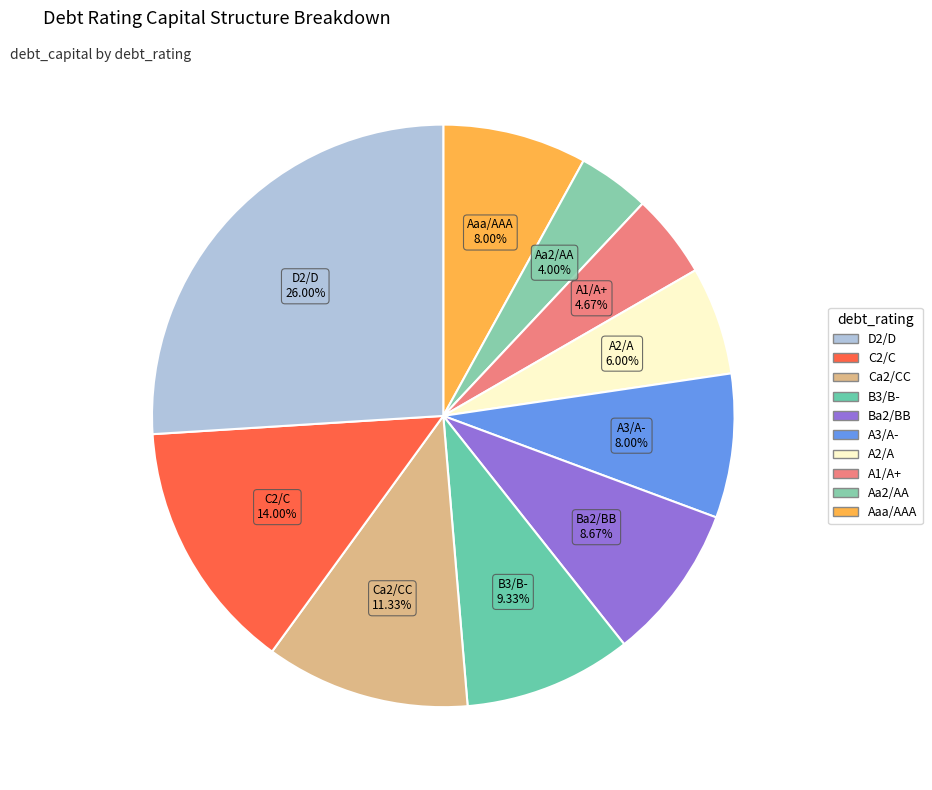

To the nearest percent, what is the average slice percentage?

10%